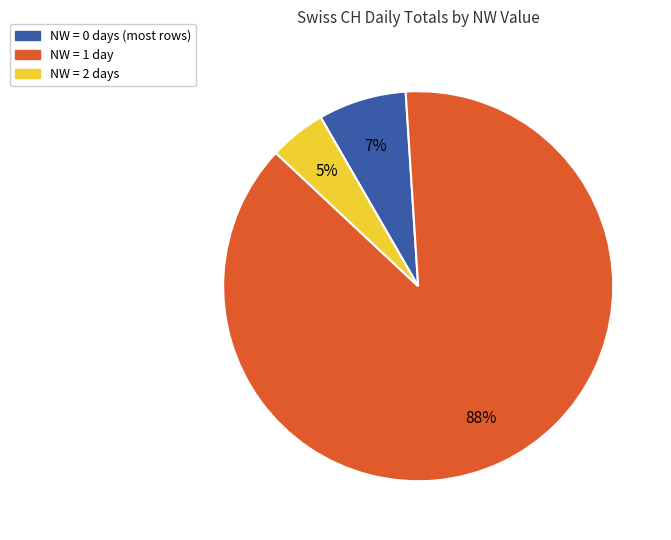

To the nearest percent, what is the average slice percentage?

33%